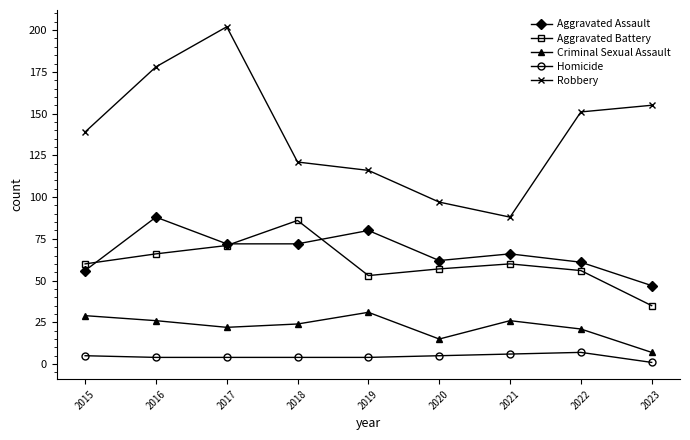

What is the difference between the highest and lowest values at 2021?

82